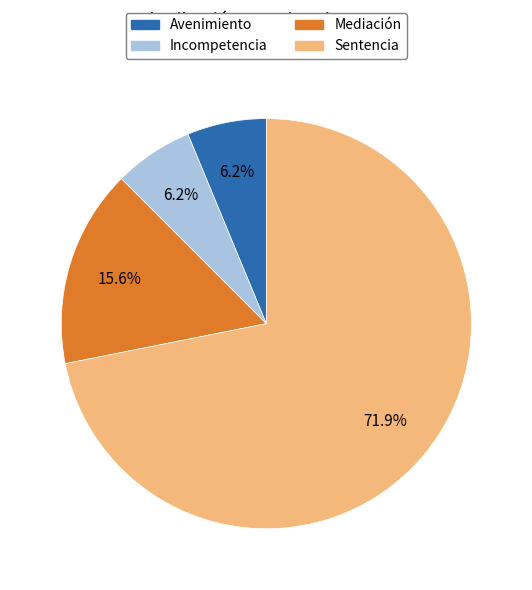

To the nearest percent, what percentage of the pie is Mediación?

16%